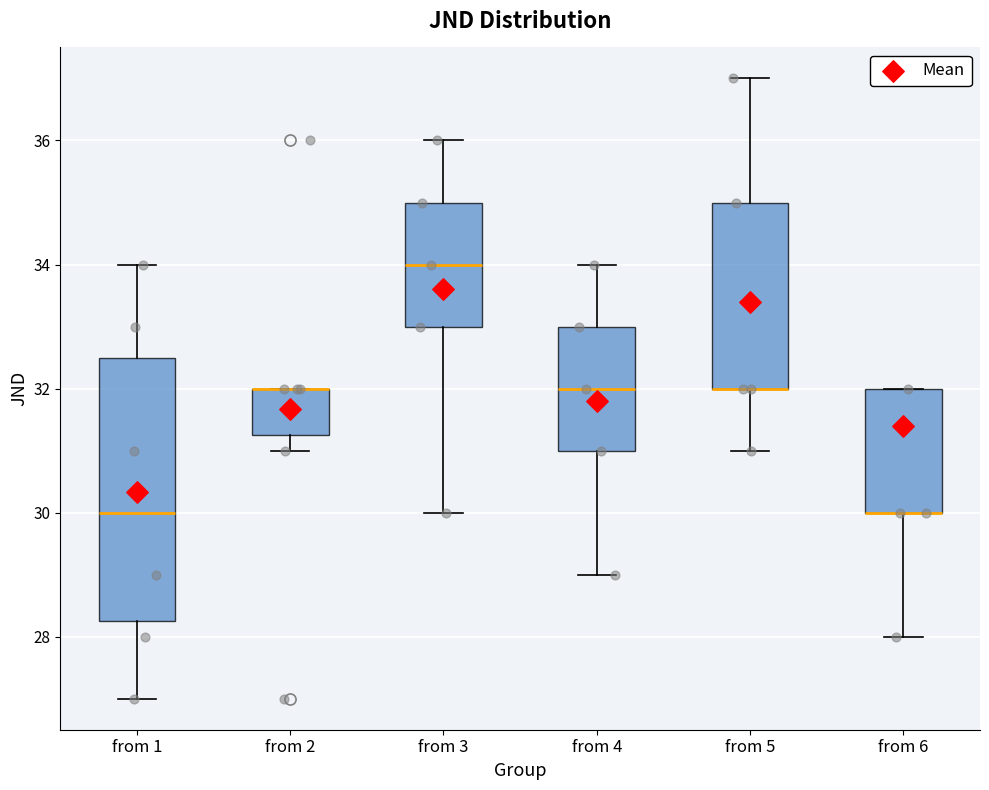

Reading left to right, transcribe this box plot: for each box, give where its median line is, the range the box spans, and where its two whiskers end, as read against the y-axis. The values are not printed on the chart, so give them approximately, as read against the axis.

from 1: median 30.0, box 28.2 to 32.6, whiskers 27.0 to 34.0
from 2: median 32.0 (drawn on the box's upper edge), box 31.2 to 32.0, whiskers 31.0 to 32.0
from 3: median 34.0, box 33.0 to 35.0, whiskers 30.0 to 36.0
from 4: median 32.0, box 31.0 to 33.0, whiskers 29.0 to 34.0
from 5: median 32.0 (drawn on the box's lower edge), box 32.0 to 35.0, whiskers 31.0 to 37.0
from 6: median 30.0 (drawn on the box's lower edge), box 30.0 to 32.0, whiskers 28.0 to 32.0